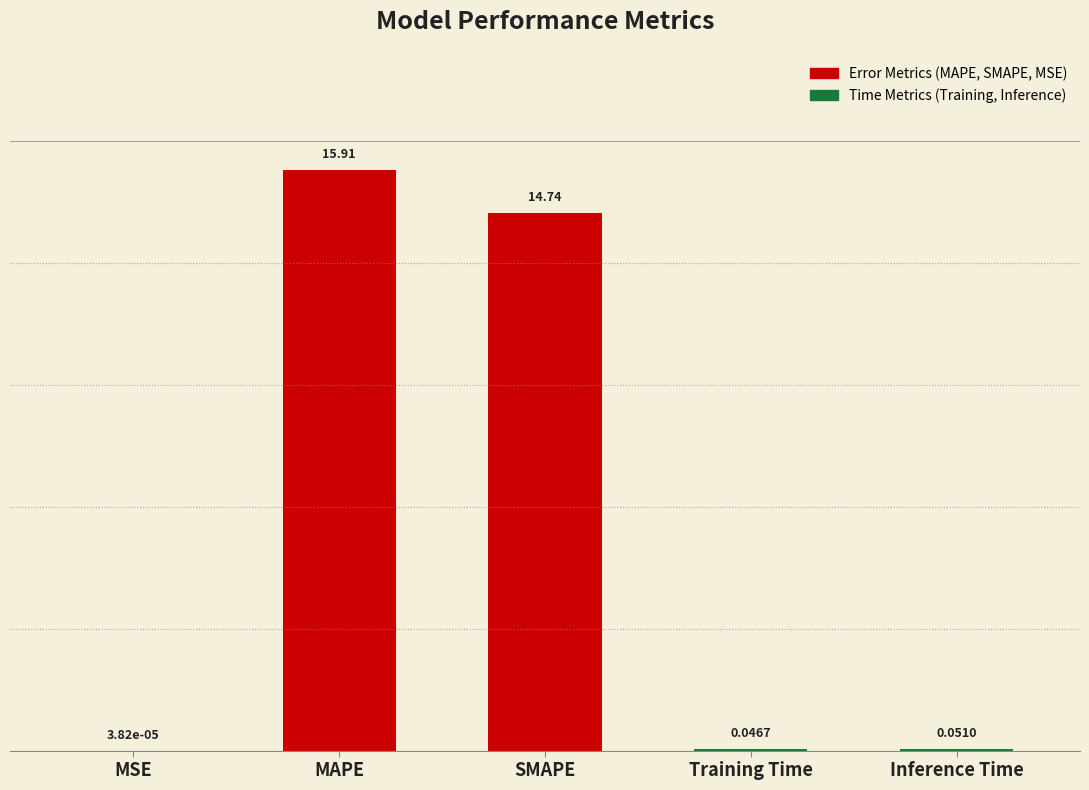

Between SMAPE and MSE, which is larger?

SMAPE